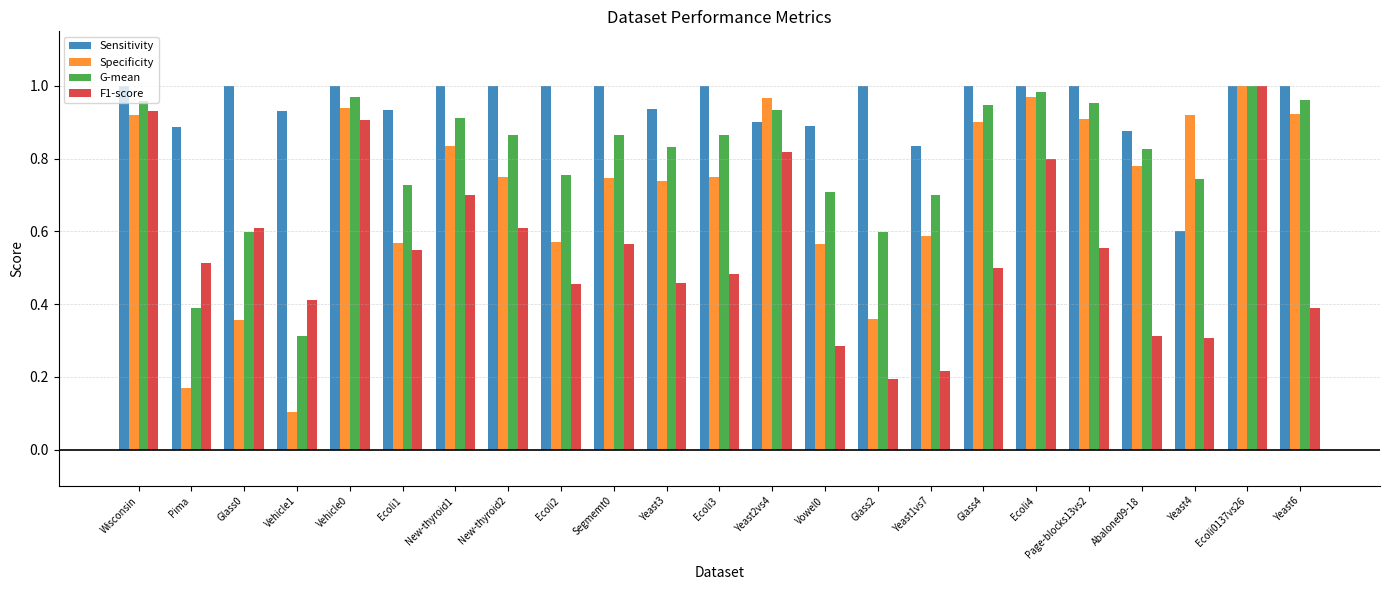

What is the label of the 9th bar from the right?

Glass2